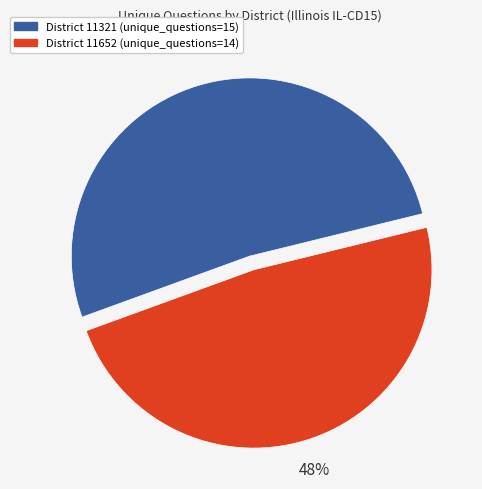

To the nearest percent, what is the average slice percentage?

50%